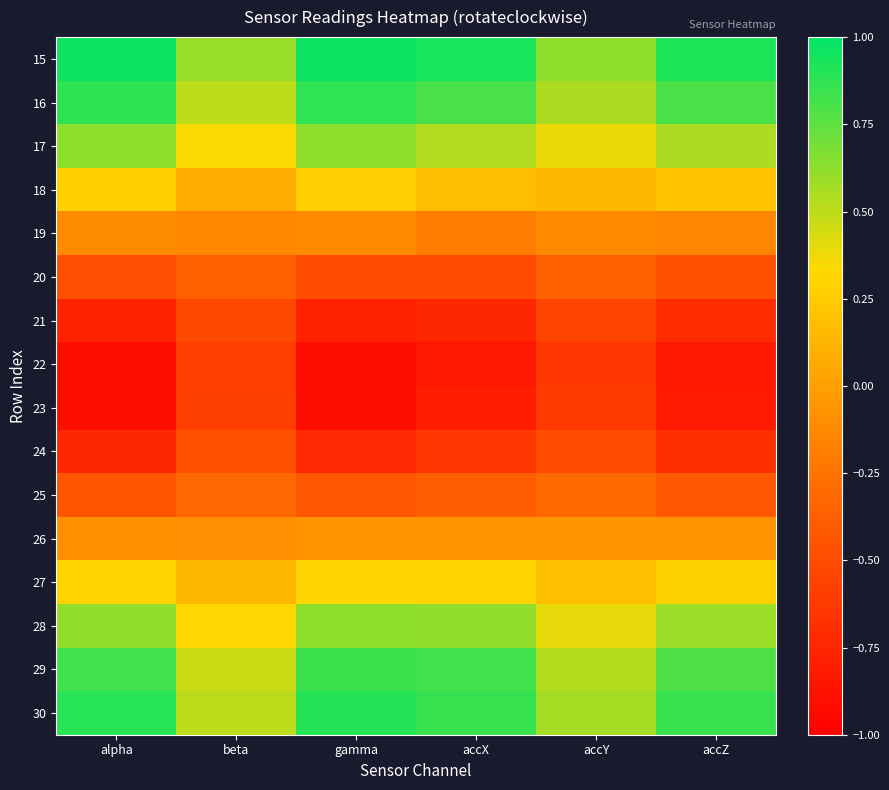

At beta, list the series in order from smallest to largest.

22, 23, 21, 24, 20, 25, 19, 26, 18, 27, 28, 17, 29, 30, 16, 15